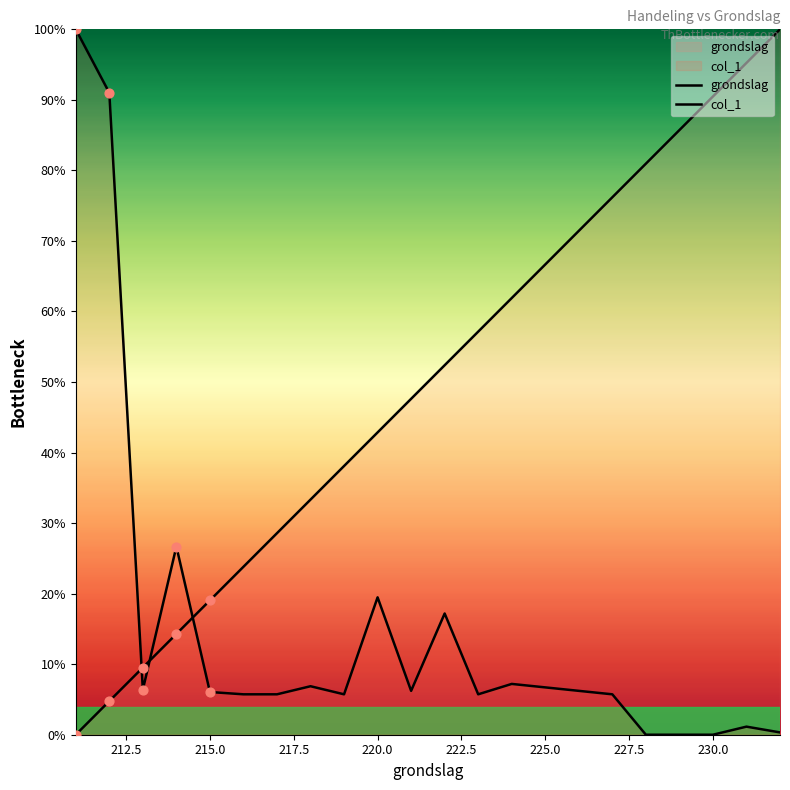

Which series has the largest Y range (max minus min)?

grondslag